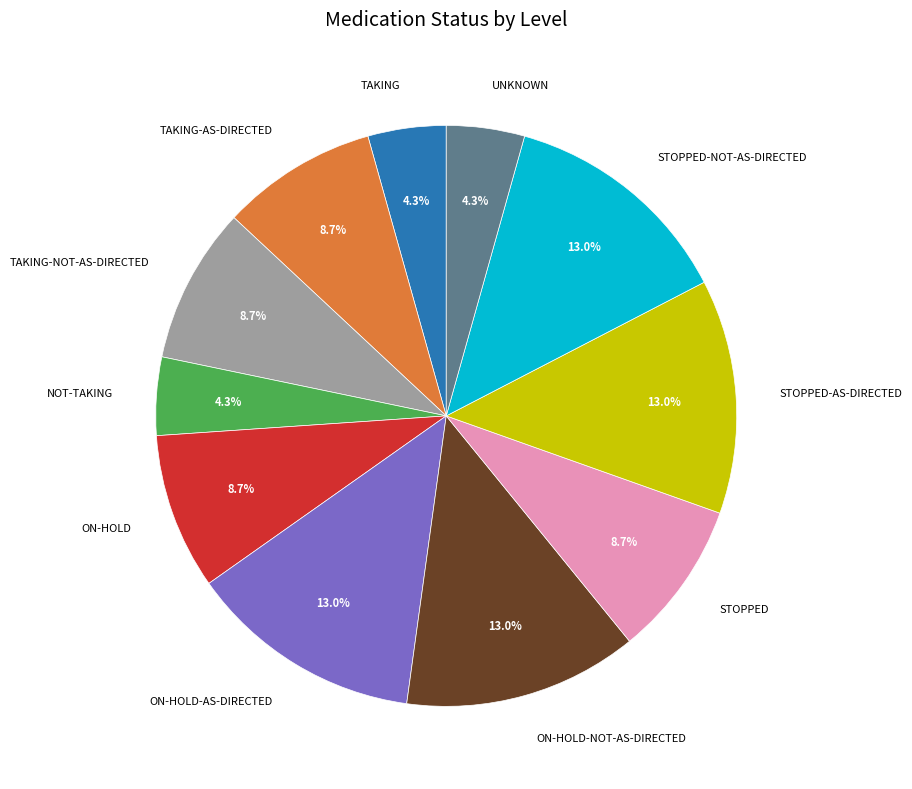

To the nearest percent, what is the difference between the largest and smallest slice percentages?

9%